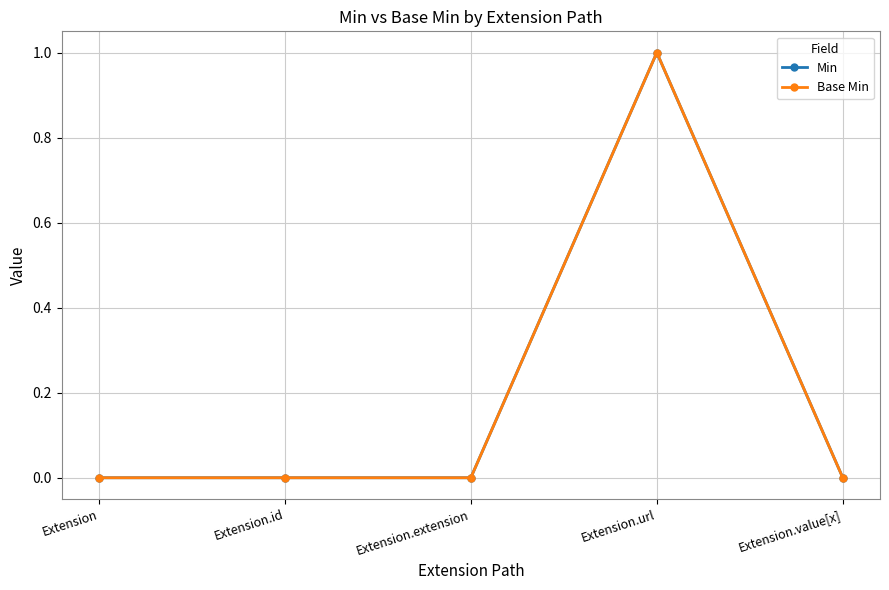

At how many categories does at least one series exceed 0?

1